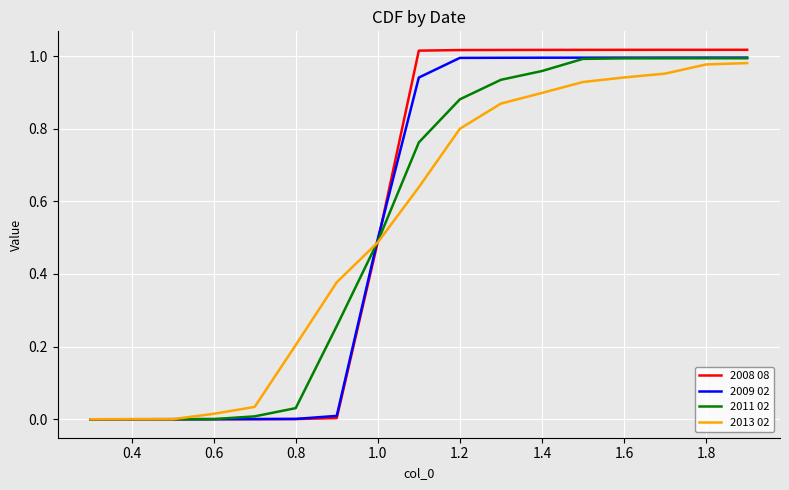

Which series has the widest spread of values?

2008 08